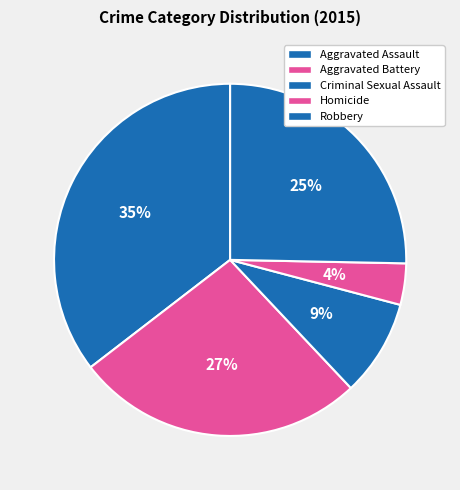

To the nearest percent, what percentage of the pie is Aggravated Assault?

35%